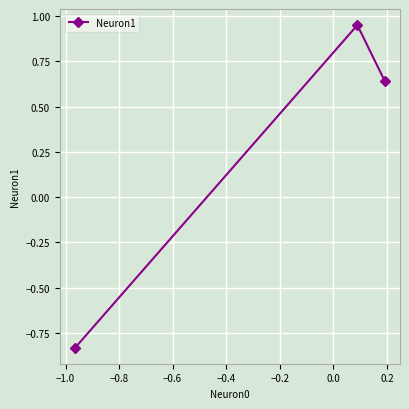

What is the difference between the maximum and second lowest values?

0.3